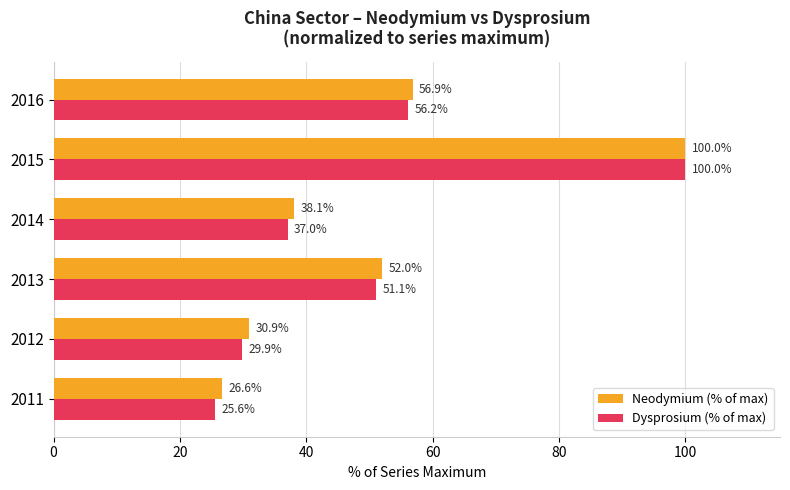

True or false: Dysprosium (% of max) has a value of 25.6 at 2011.

True